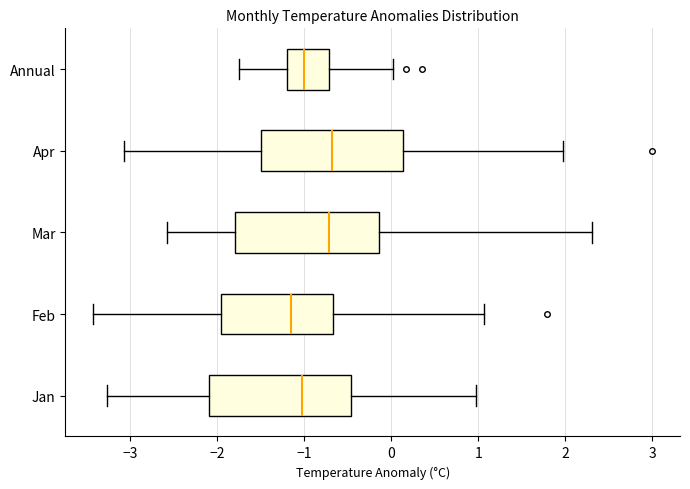

Reading bottom to top, read every box against the x-axis: the position of its median line, the range the box covers, and the ends of its whiskers. The values are not printed on the chart, so give them approximately, as read against the axis.

Jan: median -1.0, box -2.1 to -0.5, whiskers -3.3 to 1.0
Feb: median -1.2, box -2.0 to -0.7, whiskers -3.4 to 1.1
Mar: median -0.7, box -1.8 to -0.1, whiskers -2.6 to 2.3
Apr: median -0.7, box -1.5 to 0.1, whiskers -3.1 to 2.0
Annual: median -1.0, box -1.2 to -0.7, whiskers -1.7 to 0.0